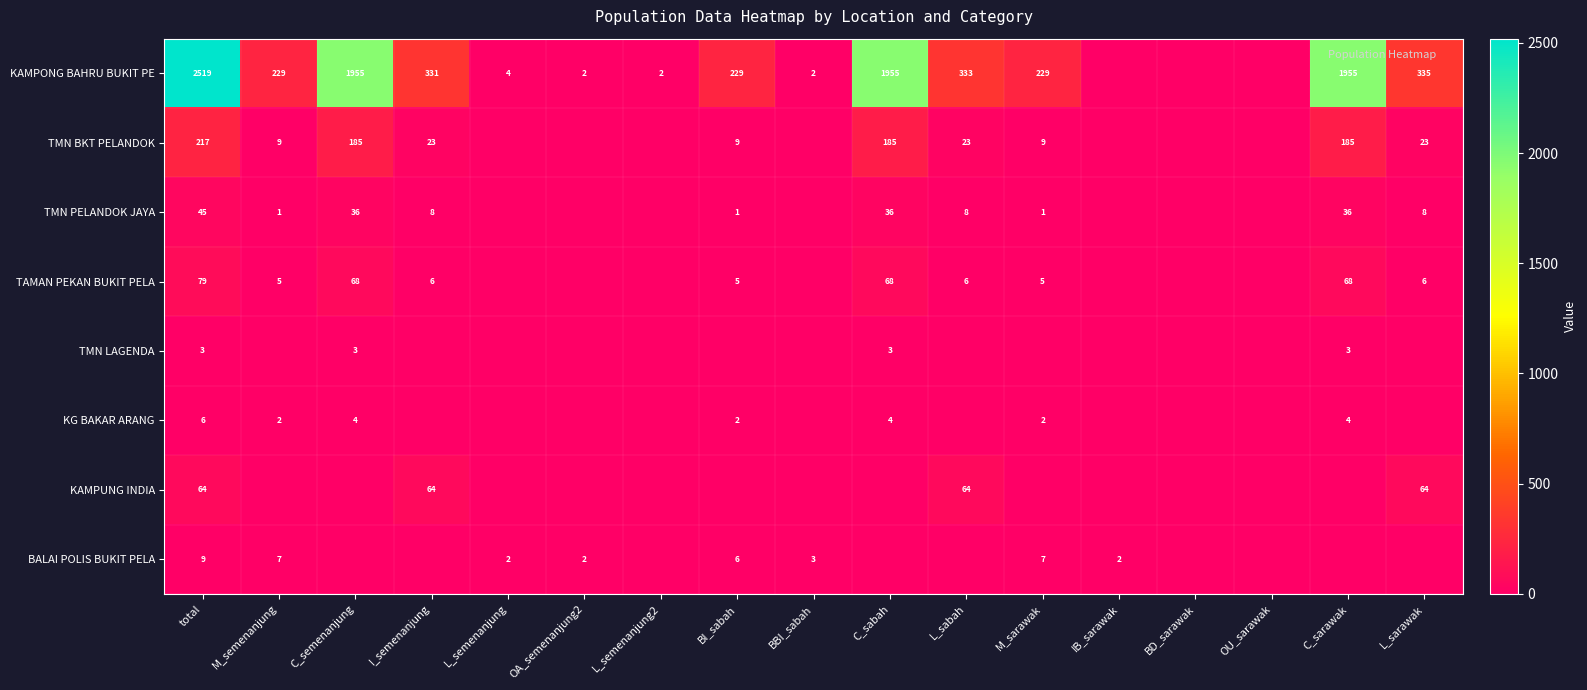

The KAMPONG BAHRU BUKIT PE series shows 1650 at total. True or false?

False